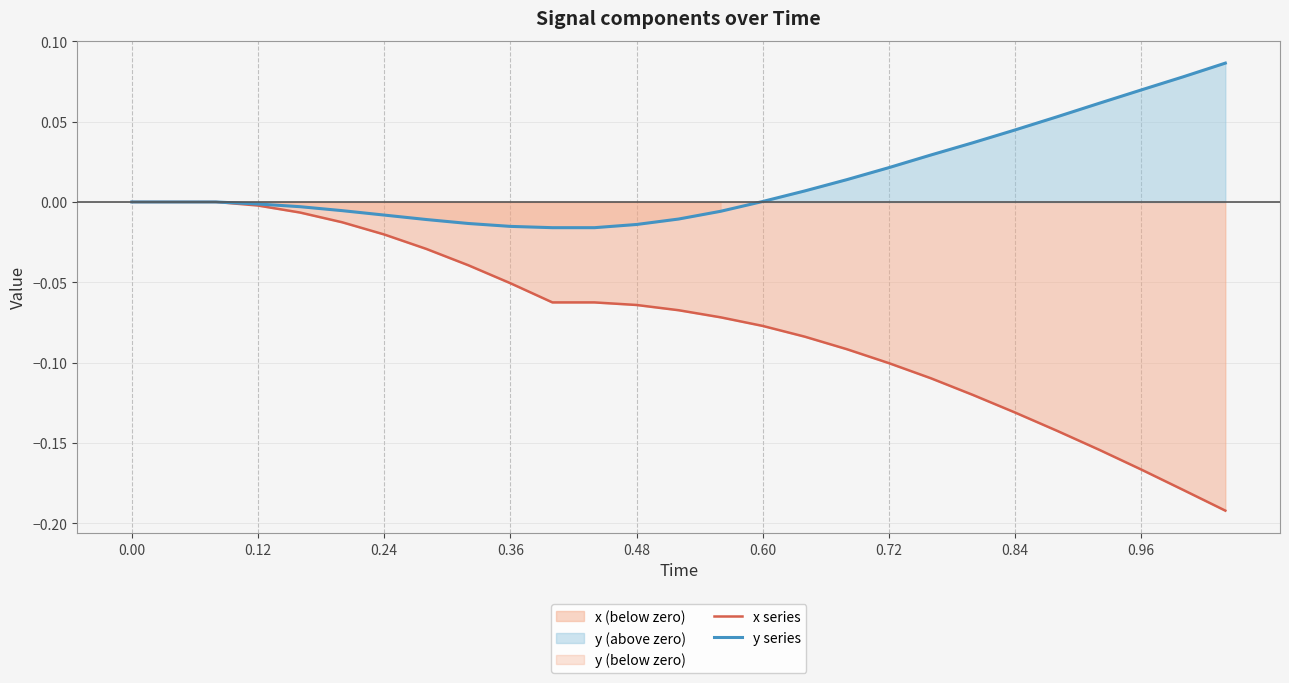

What are all the series names shown in the legend?

x series, y series